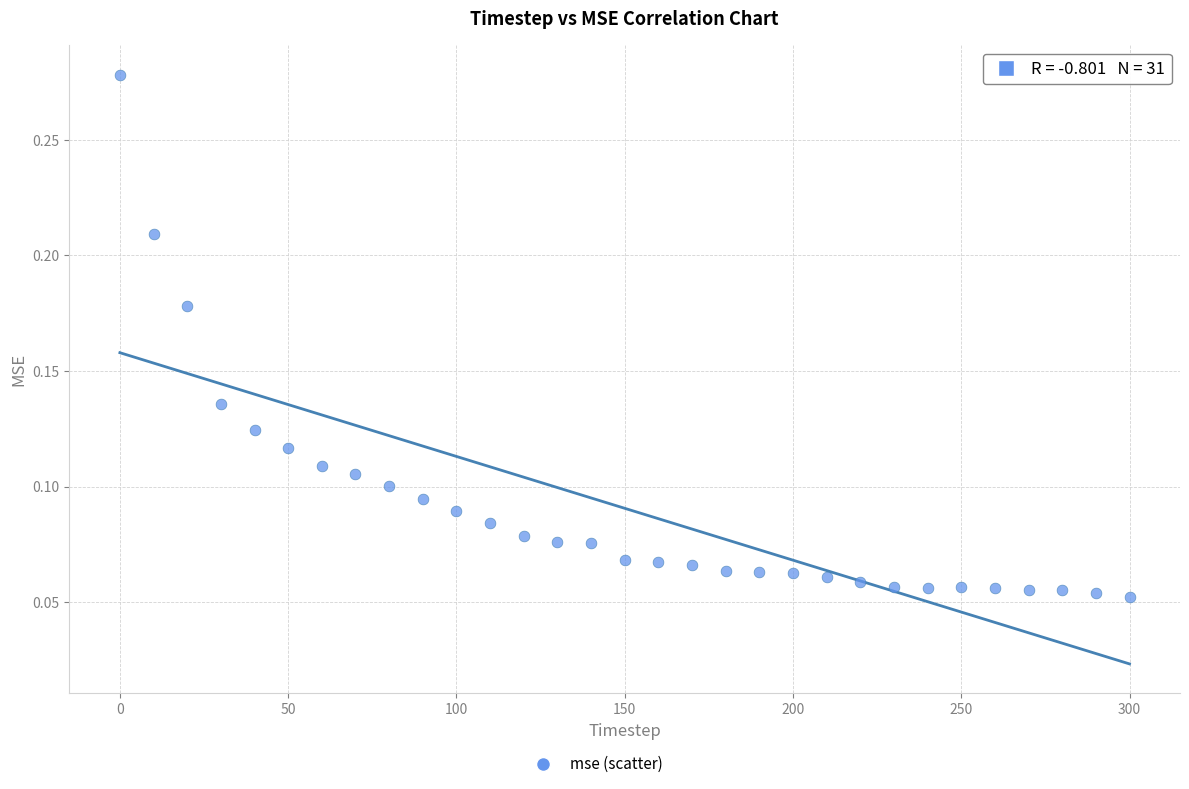

What is the range of X values (max minus min)?

300.0